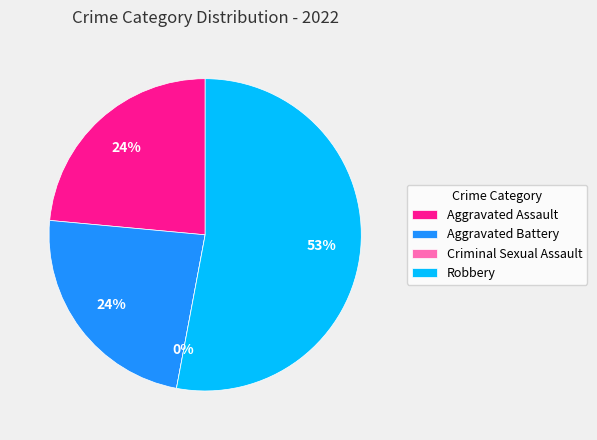

To the nearest percent, what is the difference between the largest and smallest slice percentages?

53%